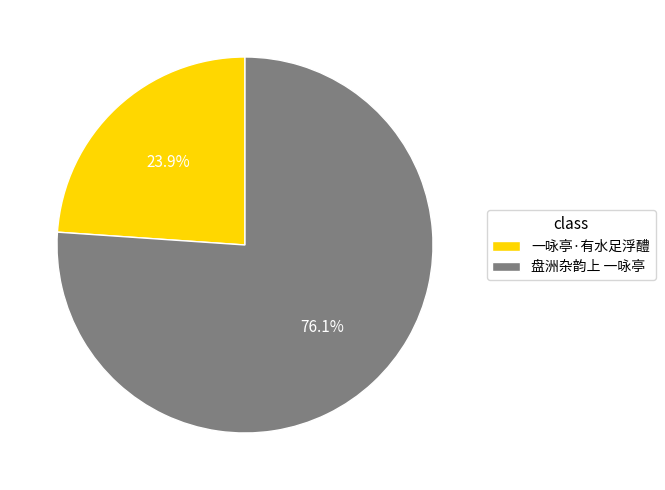

How many segments does this pie chart have?

2